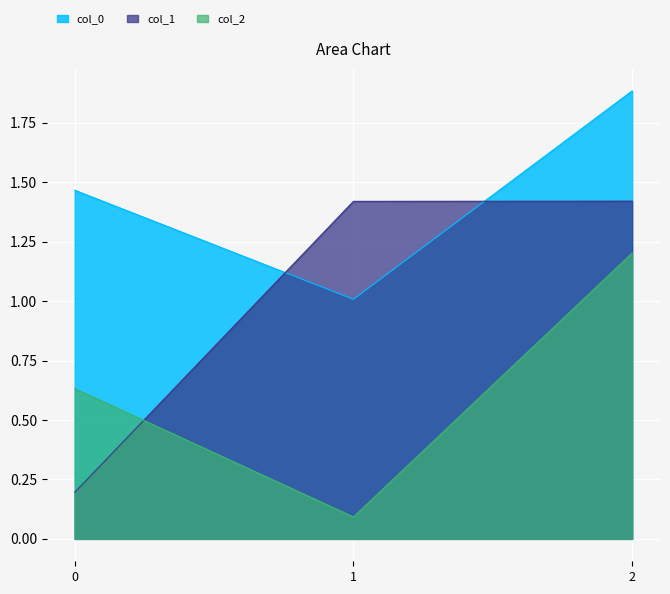

The value of col_0 at 0 is 0.4. True or false?

False